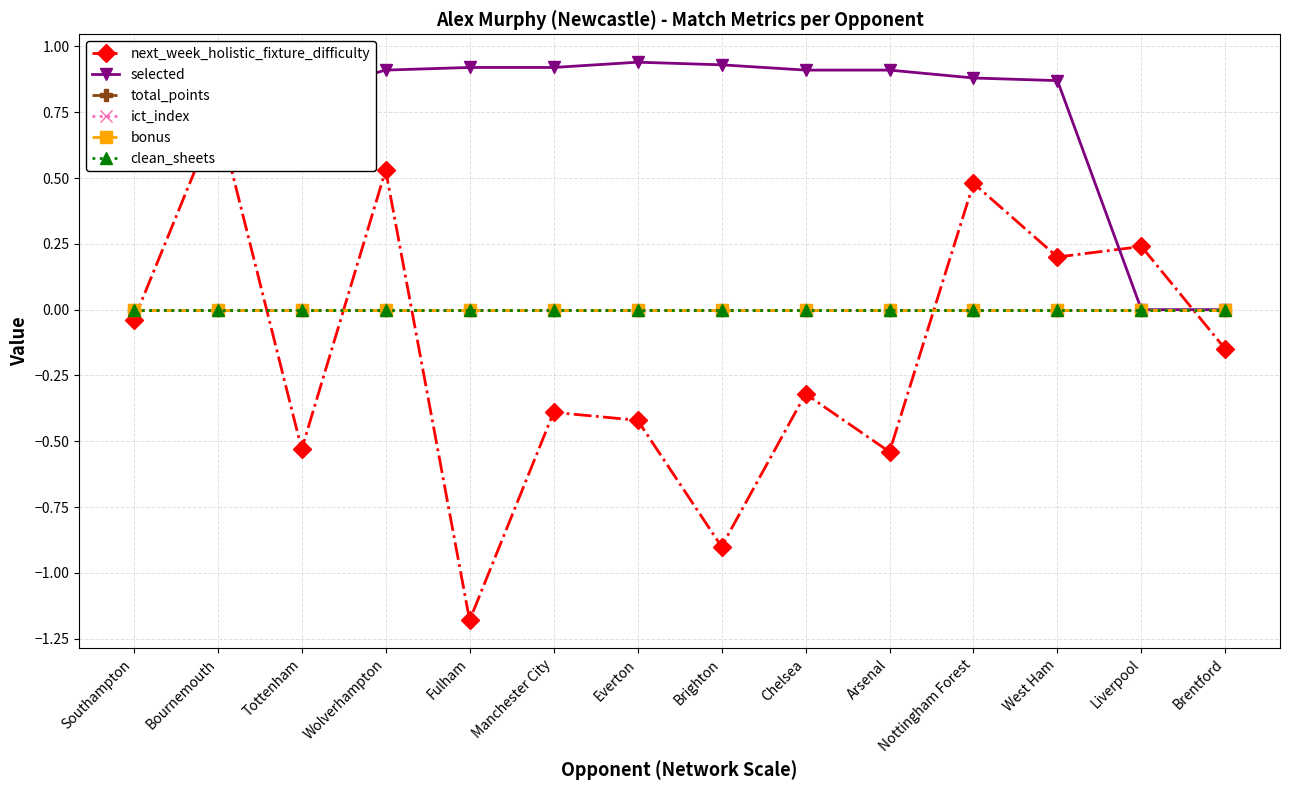

Which has a higher value, Manchester City or West Ham?

West Ham